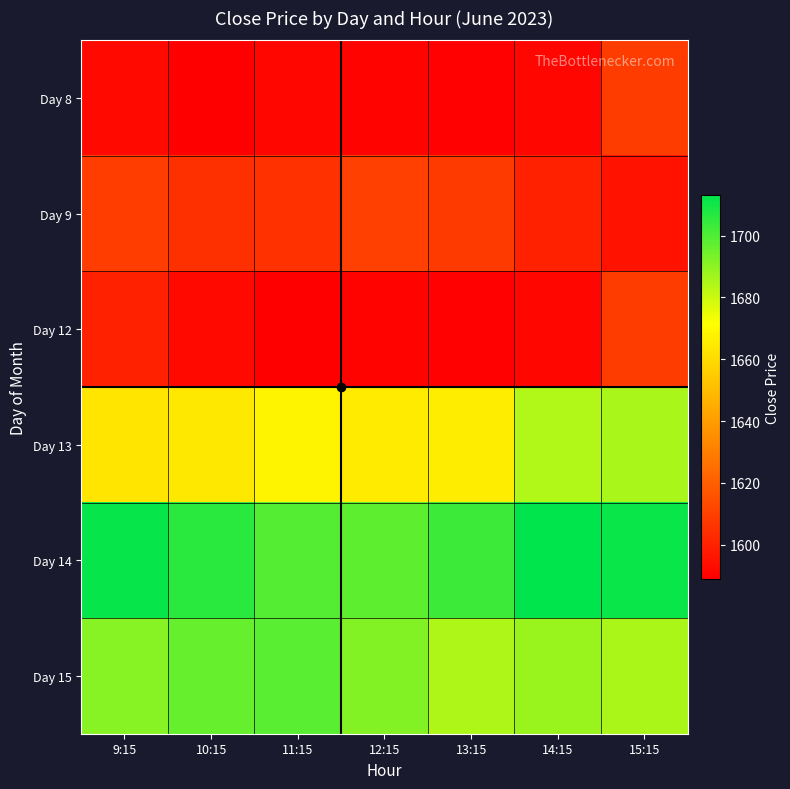

At 14:15, list the series in order from largest to smallest.

Day 14, Day 15, Day 13, Day 9, Day 8, Day 12